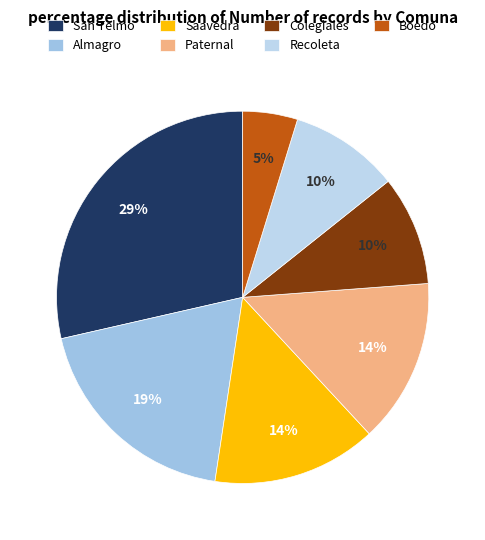

Which has a higher value, Saavedra or San Telmo?

San Telmo